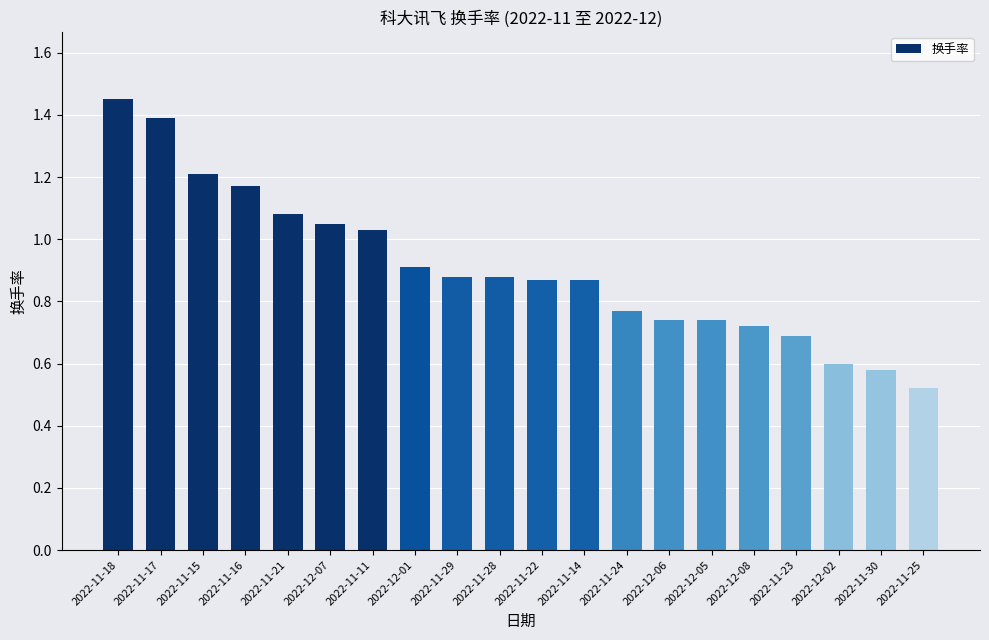

What is the label of the 17th bar from the left?

2022-11-23